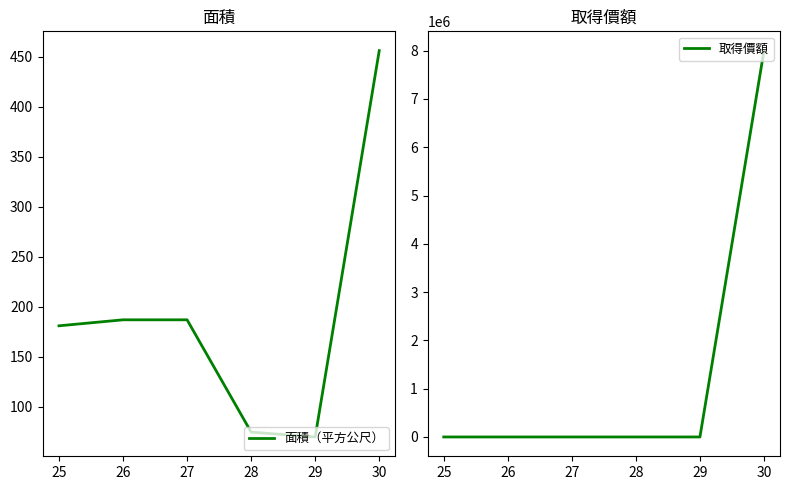

What is the highest value of the 取得價額 series?

8000000